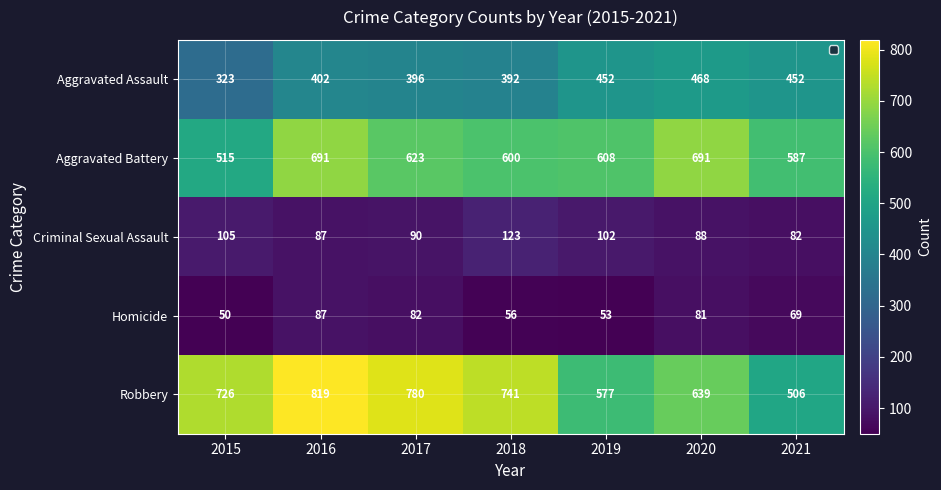

At which label is Aggravated Battery closest to 603?

2018